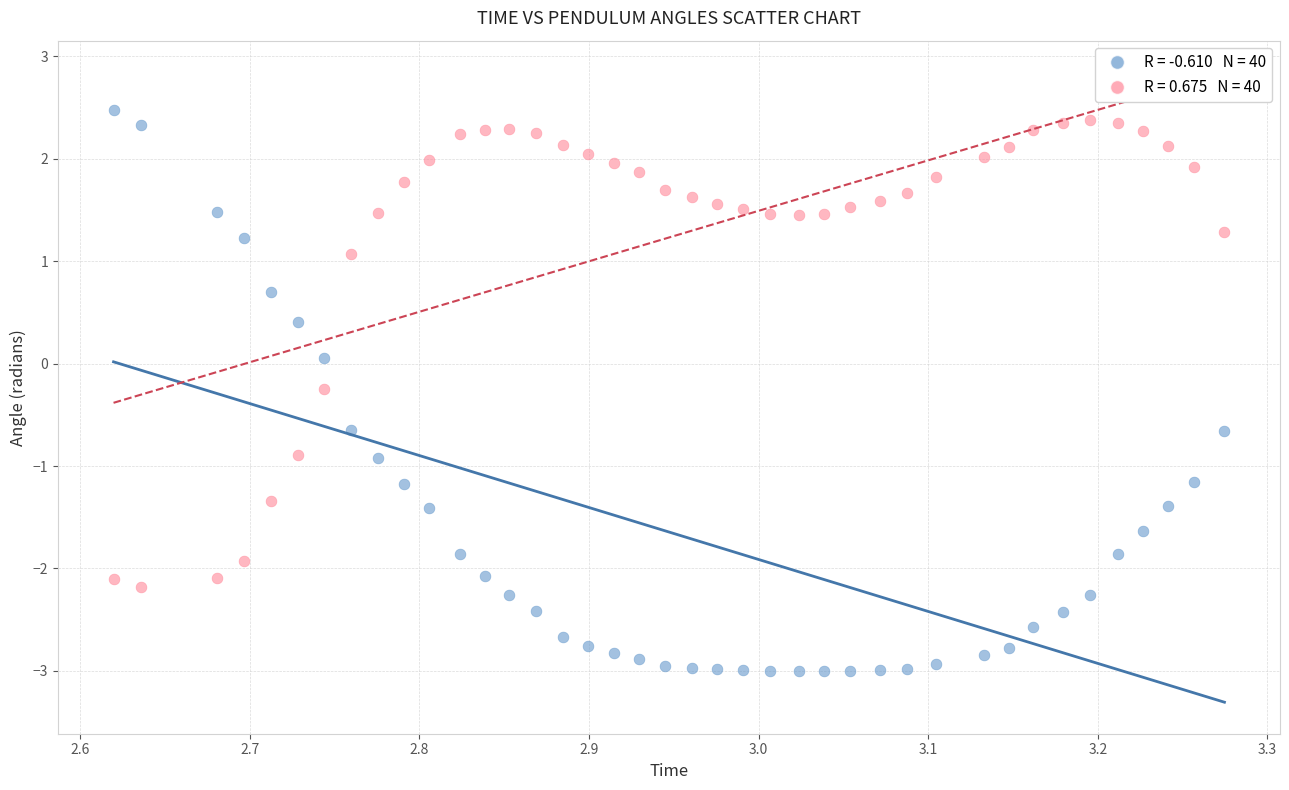

Across all data points, what is the range of X values (max minus min)?

0.7